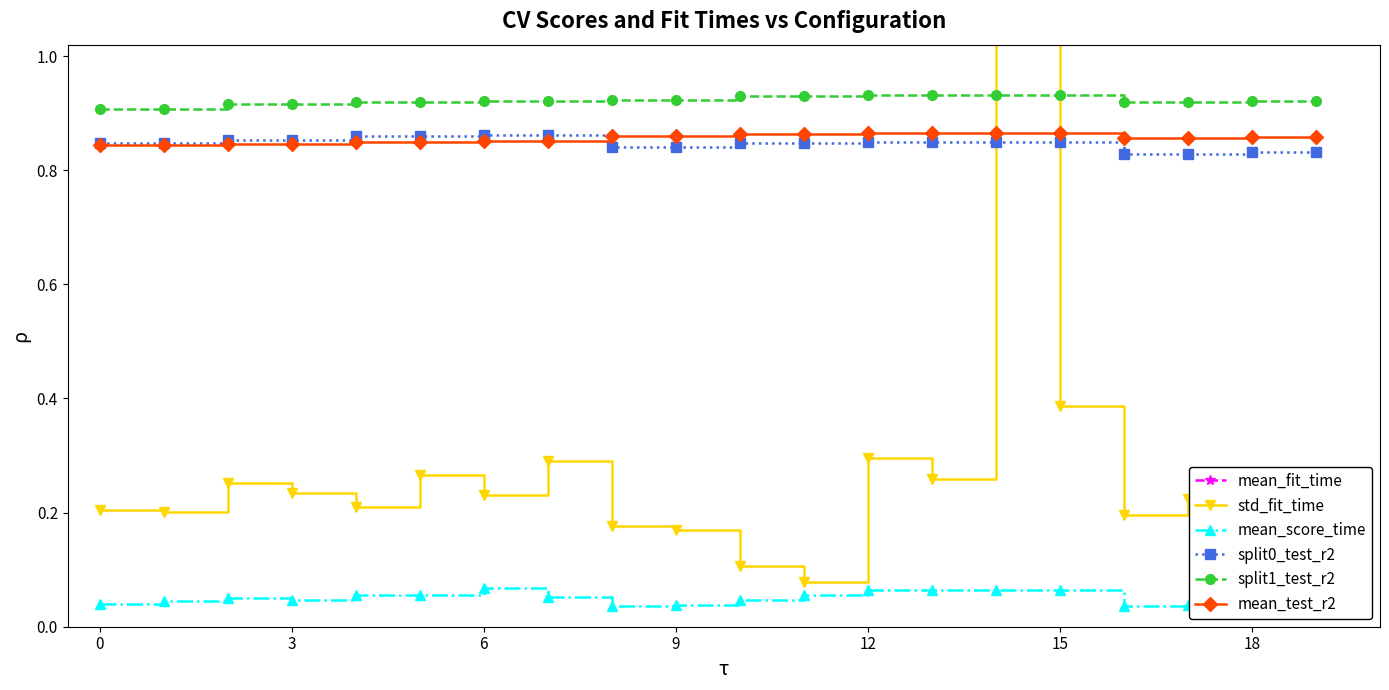

The split1_test_r2 series shows 0.6 at 18. True or false?

False